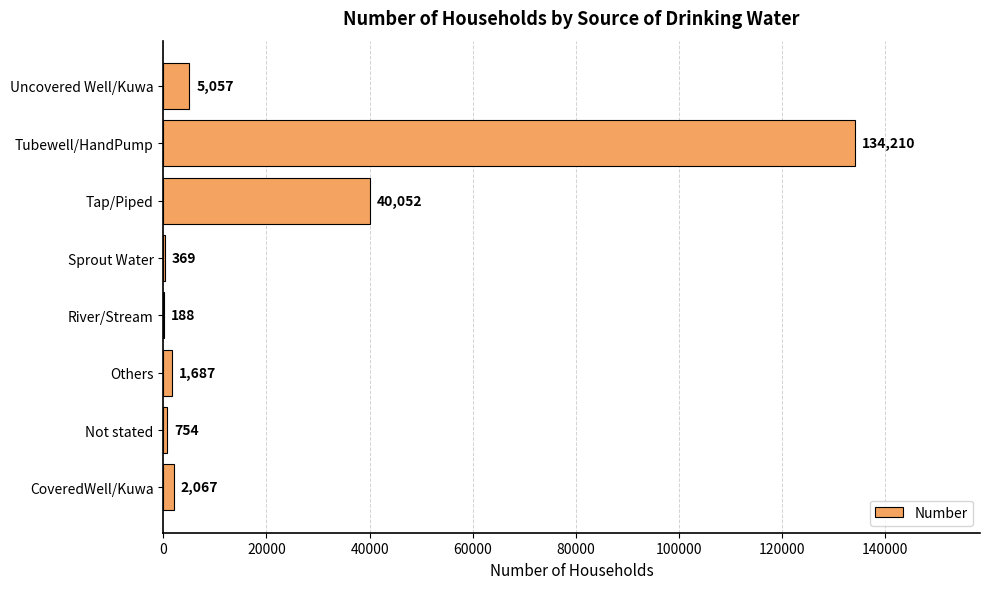

What is the change in value from Not stated to Tubewell/HandPump?

+133456